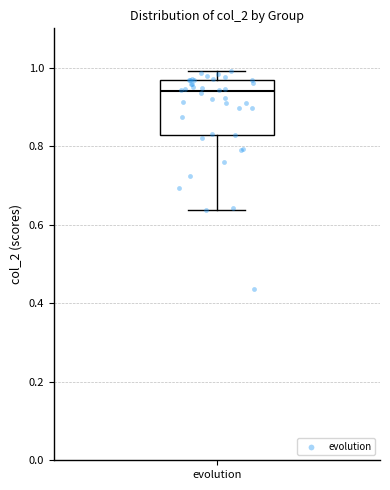

Read this box plot against the y-axis: the position of the median line, the range covered by the box, and the ends of both whiskers. The values are not printed on the chart, so give them approximately, as read against the axis.

median 0.94, box 0.82 to 0.96, whiskers 0.64 to 1.00